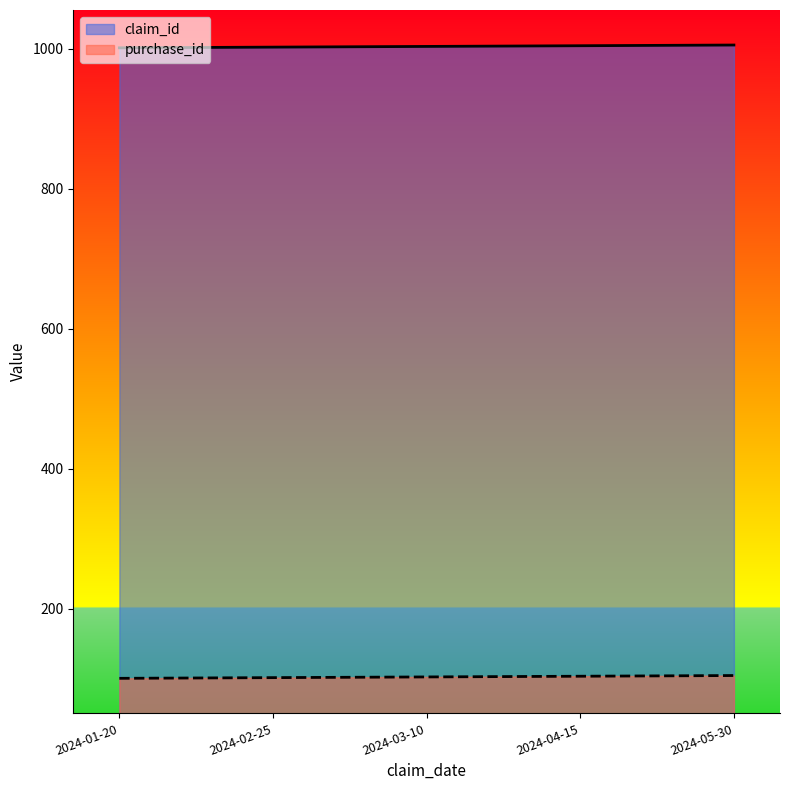

List the series in order of their overall mean, highest first.

claim_id, purchase_id